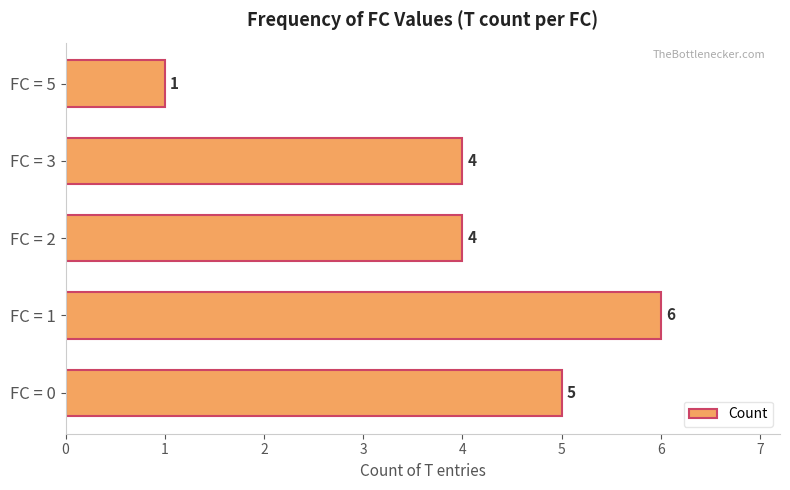

Count the number of data series in this chart.

1